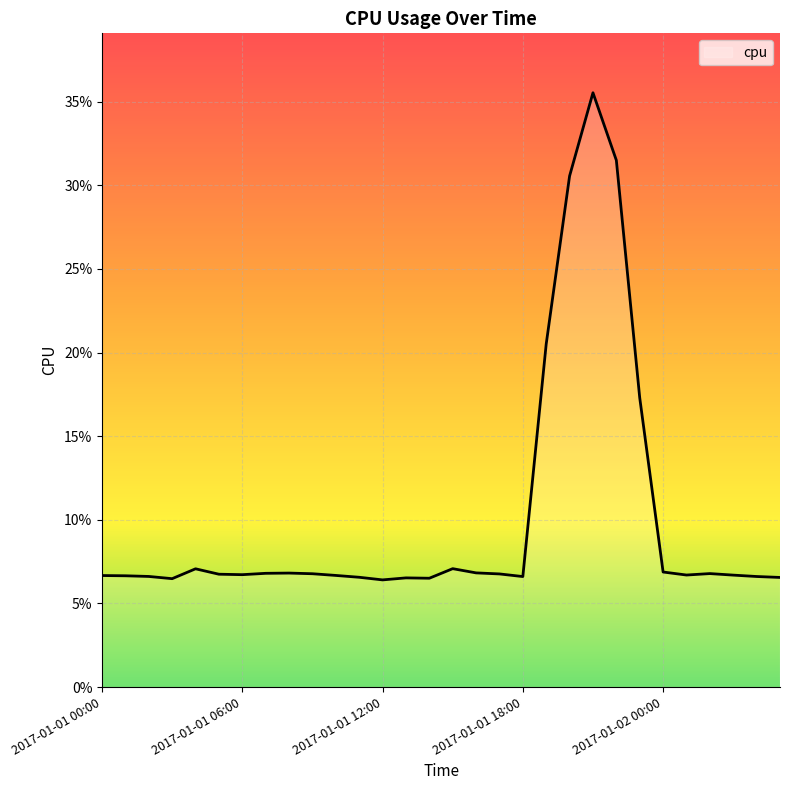

Does the chart have visible grid lines?

Yes